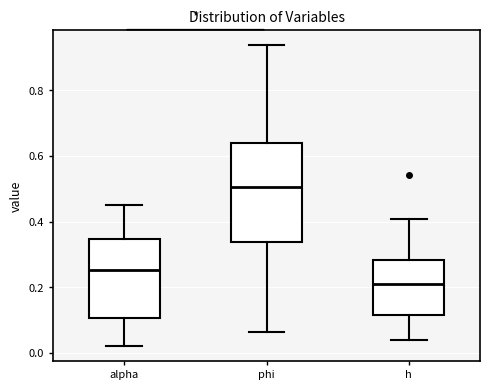

Which box has the highest median line?

phi